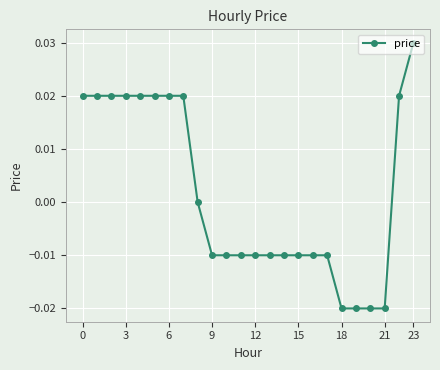

How many categories are shown in the chart?

24